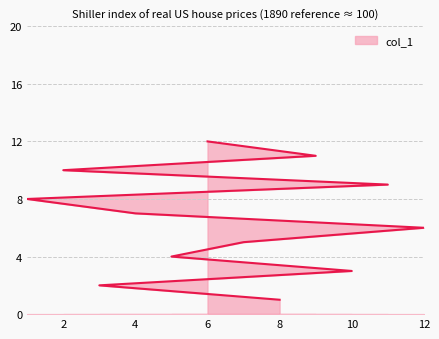

Reading left to right, what are all the values shown in this chart?

8=1	3=2	10=3	5=4	7=5	12=6	4=7	1=8	11=9	2=10	9=11	6=12